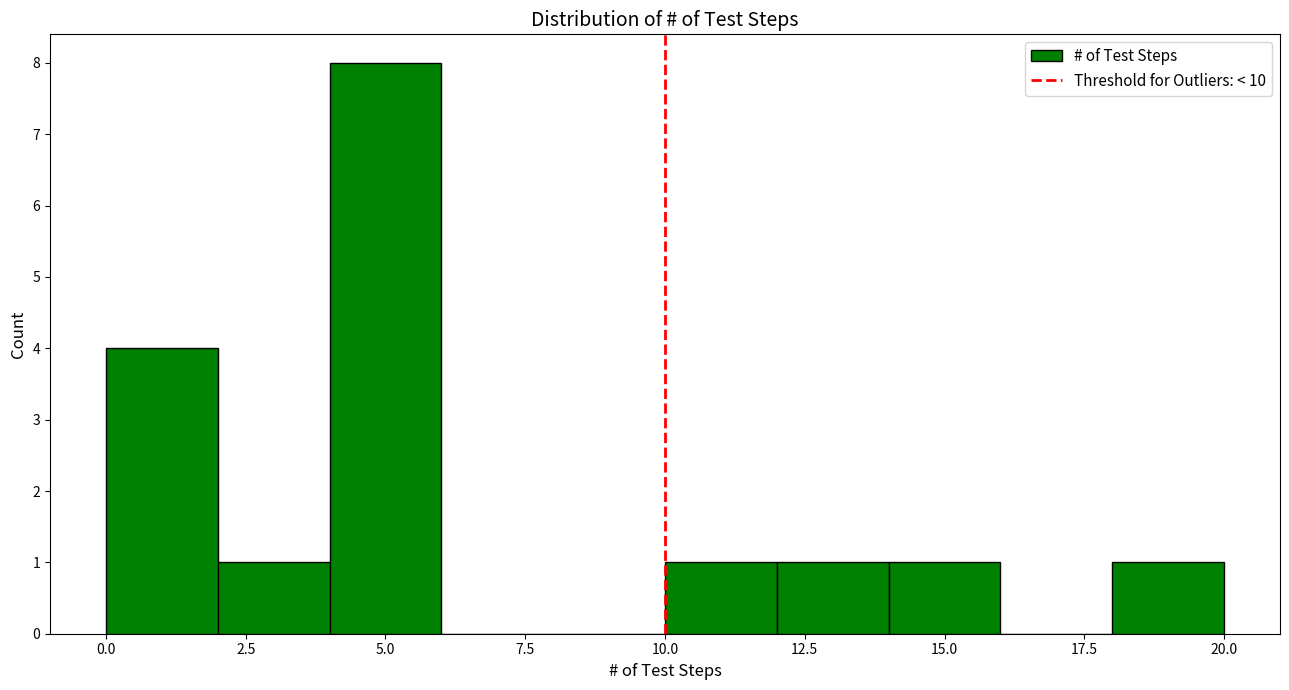

Reading left to right, transcribe this chart: for each bar, give the range it covers on the x-axis and its height. The values are not printed on the chart, so give them approximately, as read against the axis.

0 to 2: 4
2 to 4: 1
4 to 6: 8
6 to 8: 0
8 to 10: 0
10 to 12: 1
12 to 14: 1
14 to 16: 1
16 to 18: 0
18 to 20: 1